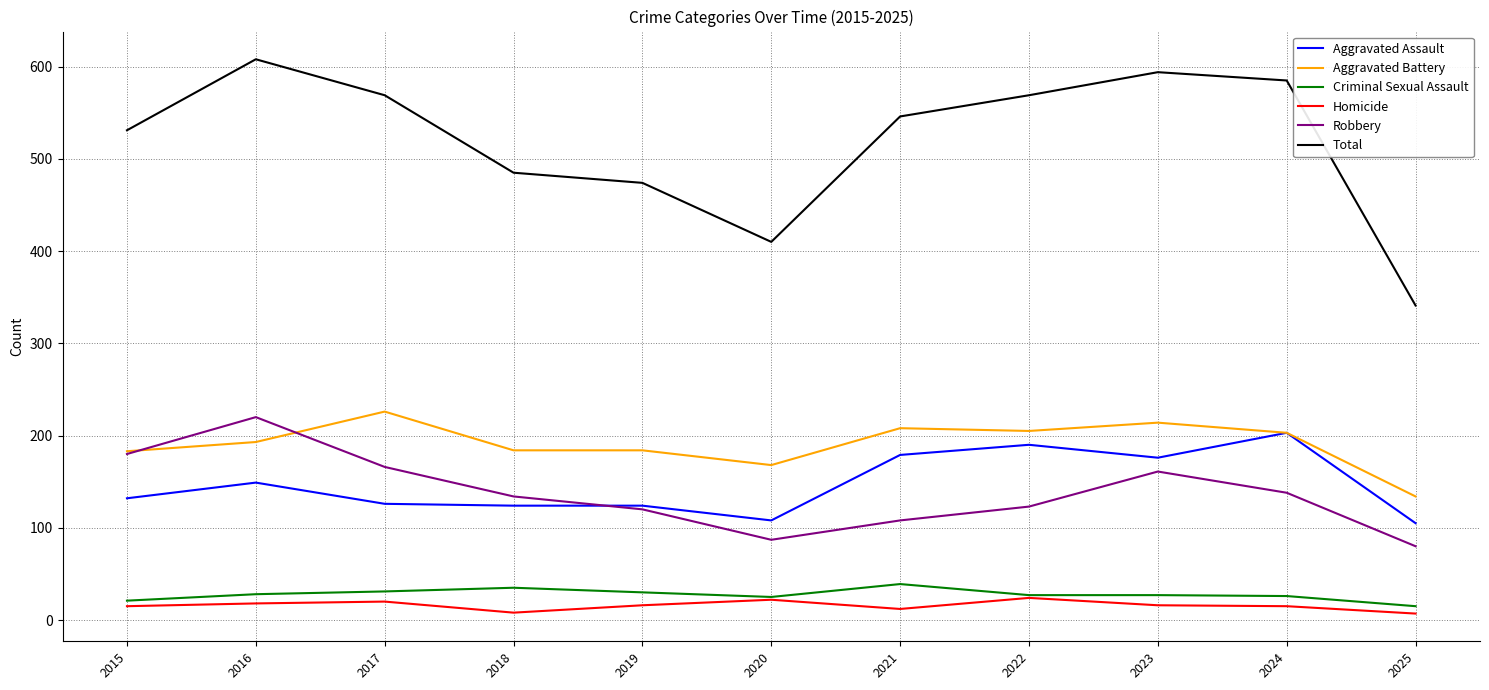

True or false: Homicide and Total cross at least once.

False